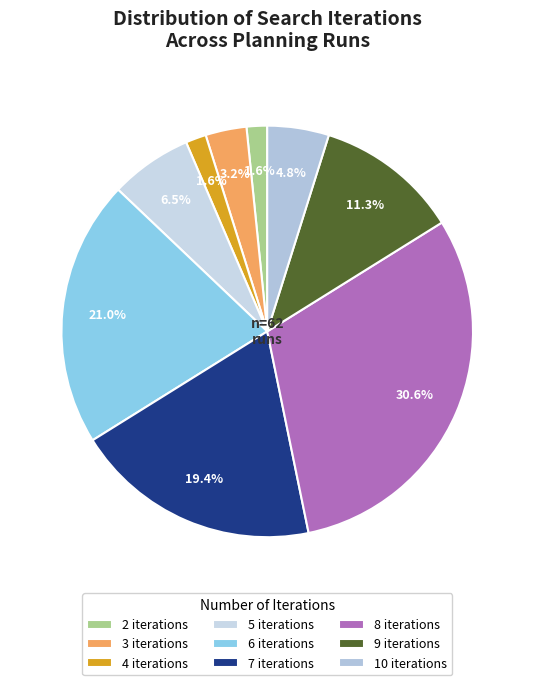

The 2 slice represents 16% of the pie. True or false?

False